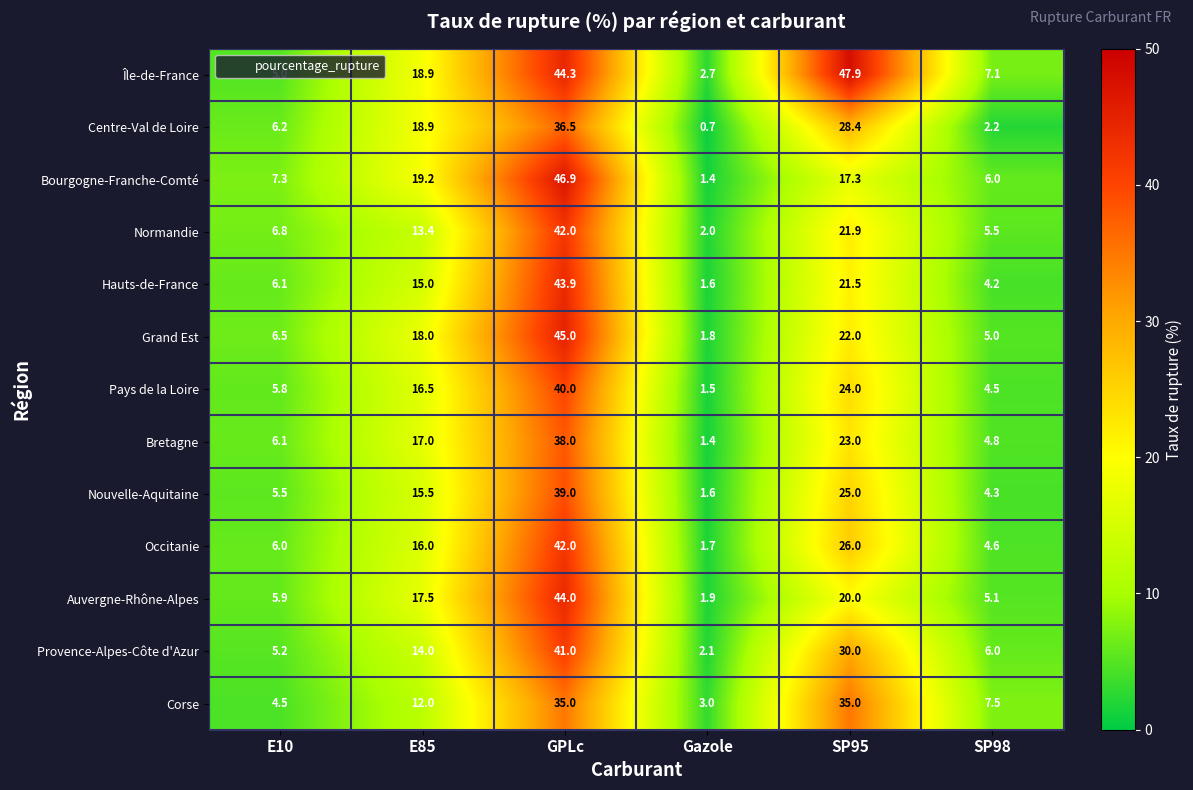

Which series changed the most between E10 and SP98?

Centre-Val de Loire